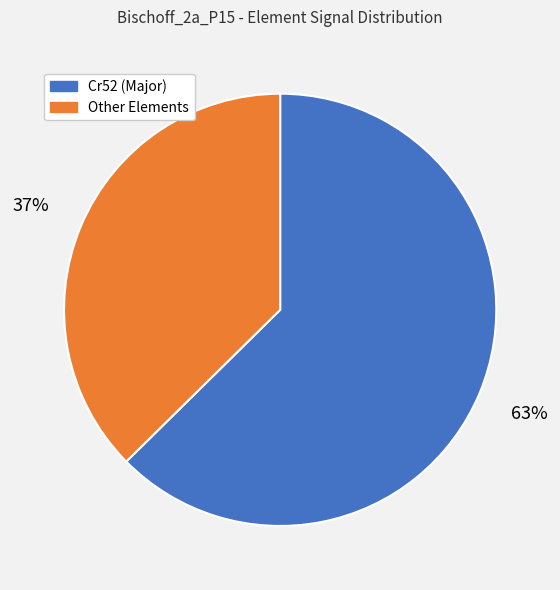

To the nearest percent, what is the average slice percentage?

50%